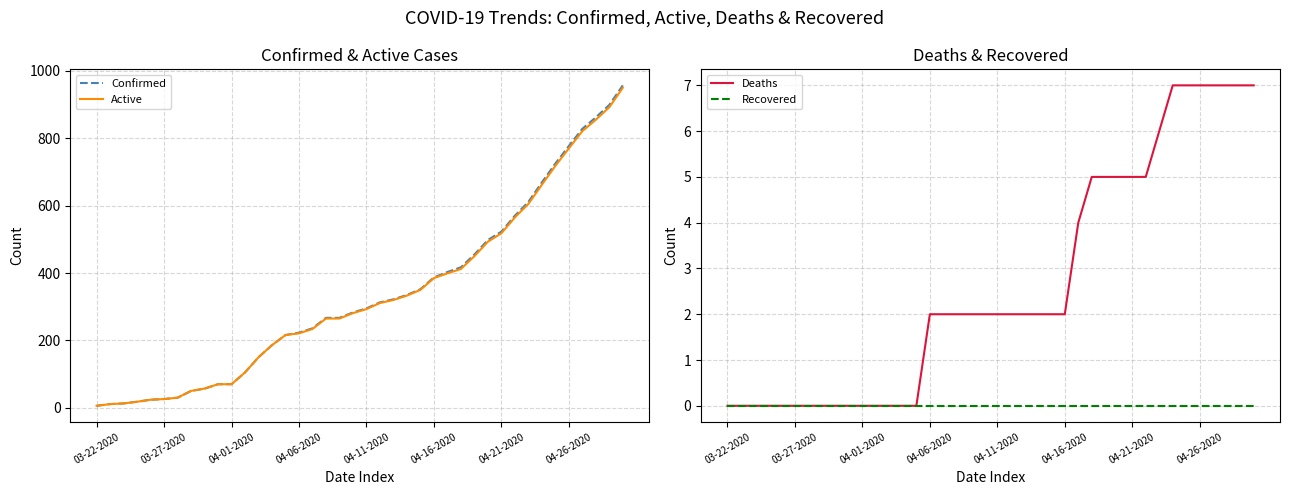

True or false: Confirmed has a value of 26 at 03-27-2020.

True